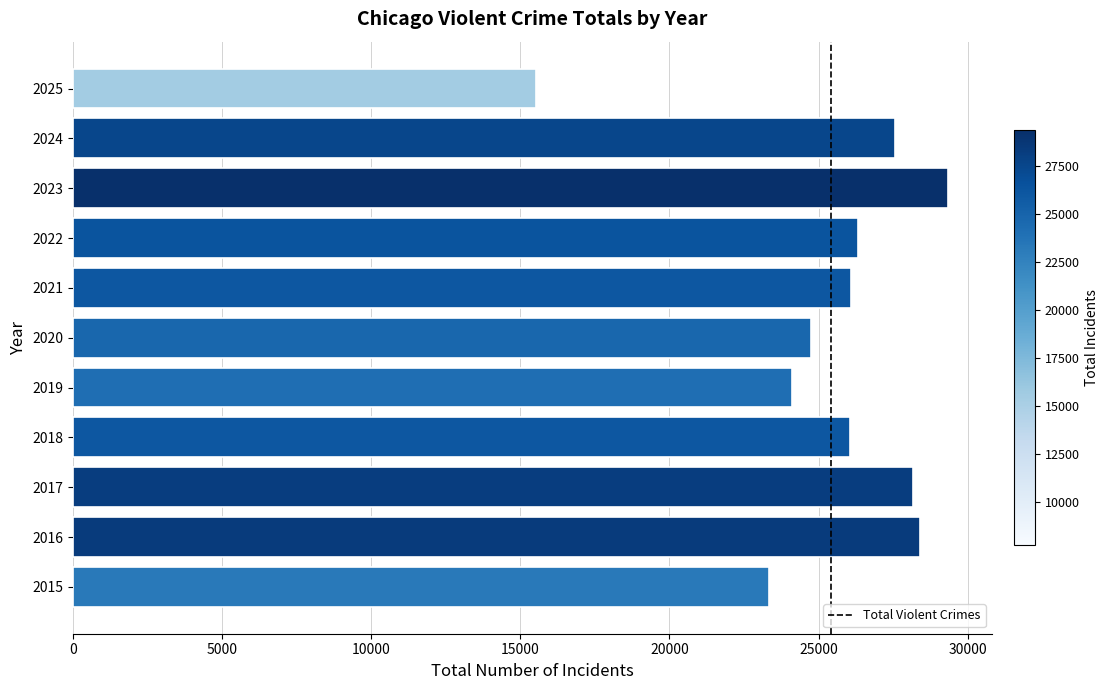

What is the ratio of the value at 2021 to the value at 2020?

1.1